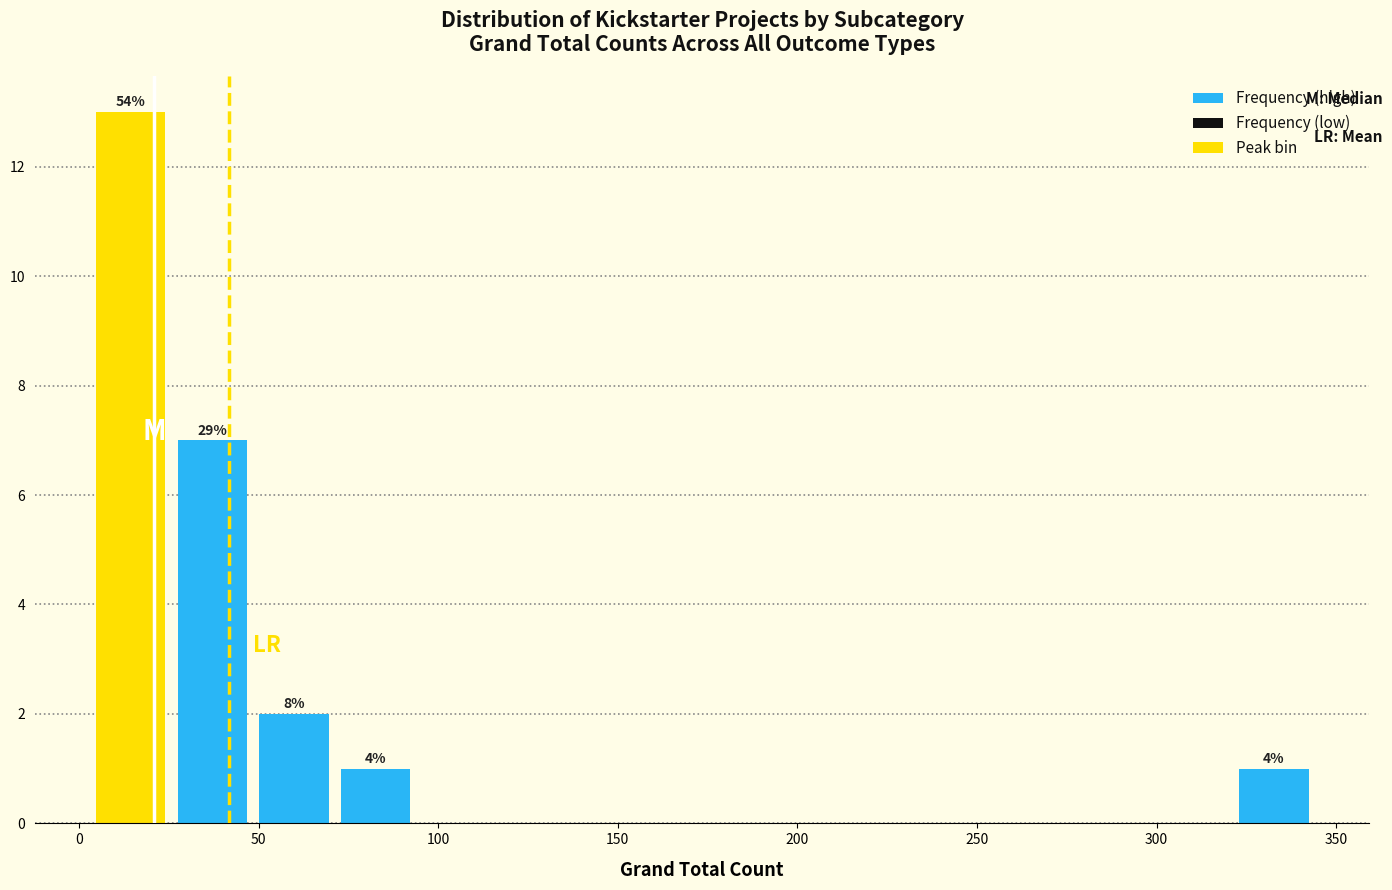

Which range on the x-axis has the tallest bar?

5 to 25